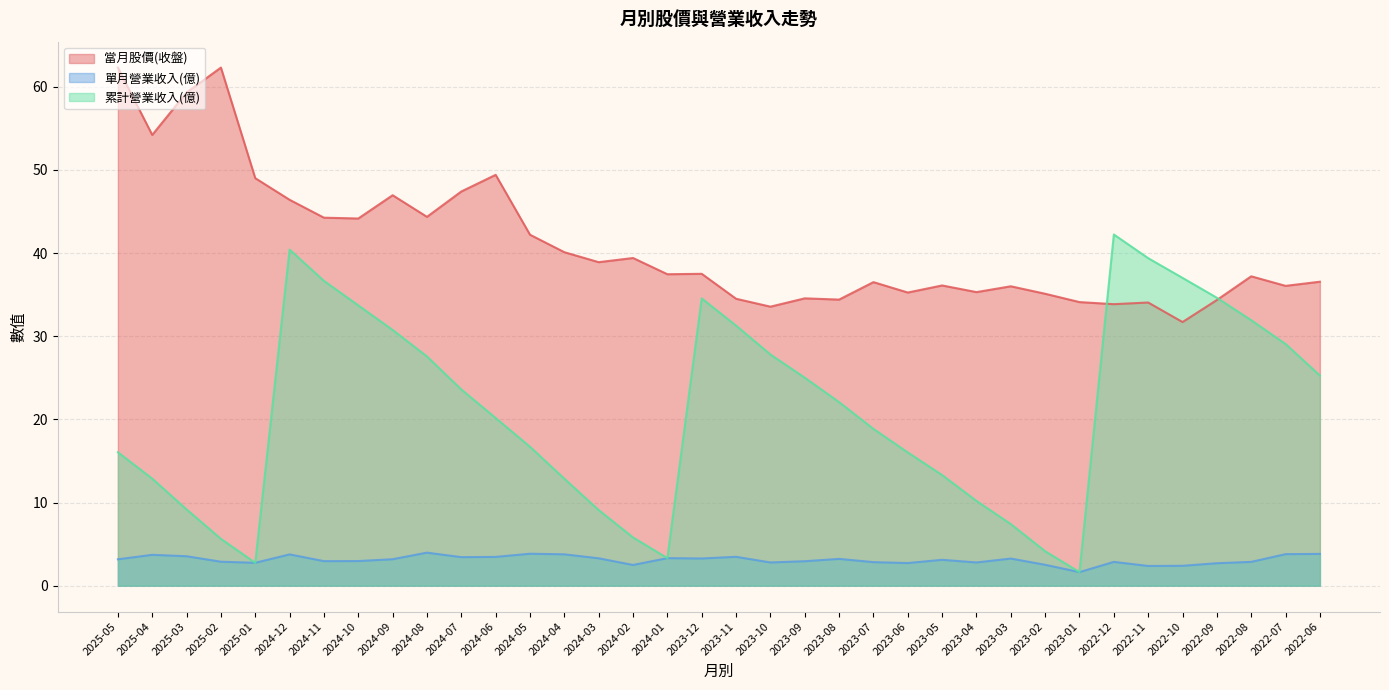

At which label does 累計營業收入(億) first exceed 22?

2024-12